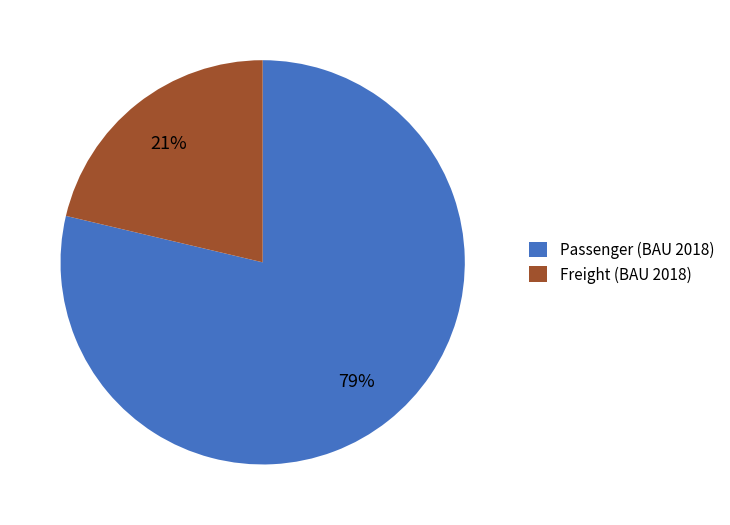

To the nearest percent, what is the combined percentage of Passenger (BAU 2018) and Freight (BAU 2018)?

100%